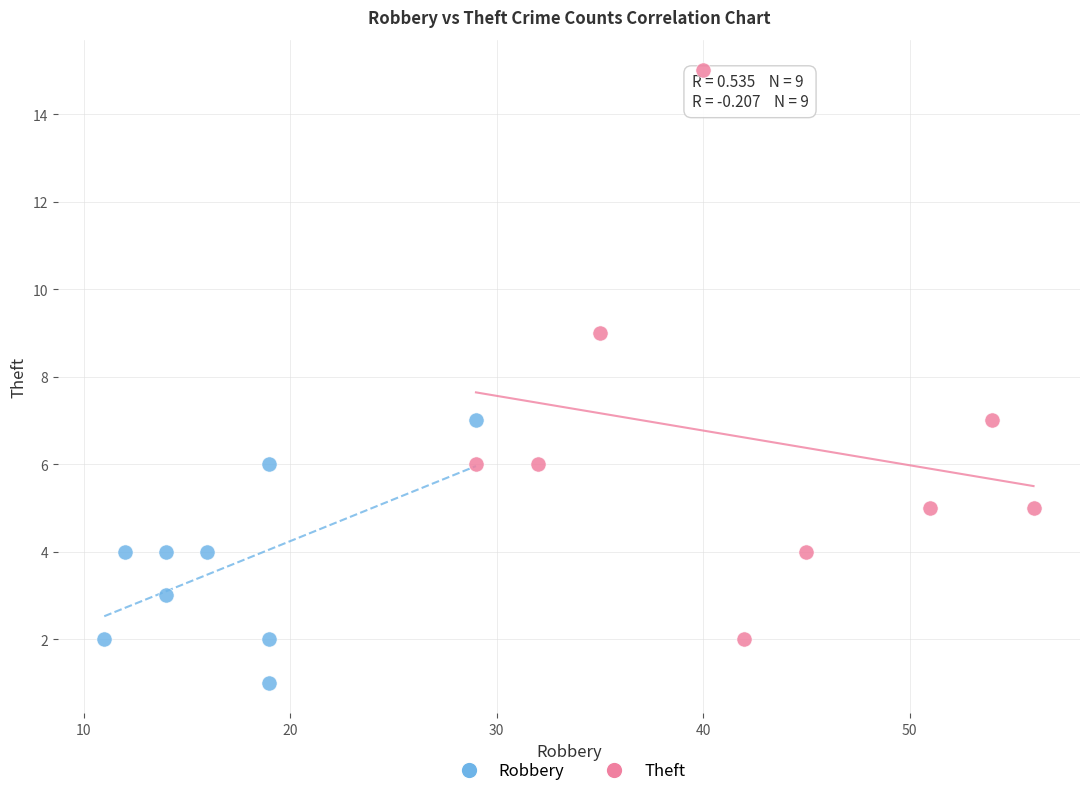

What are all the series names shown in the legend?

Robbery, Theft